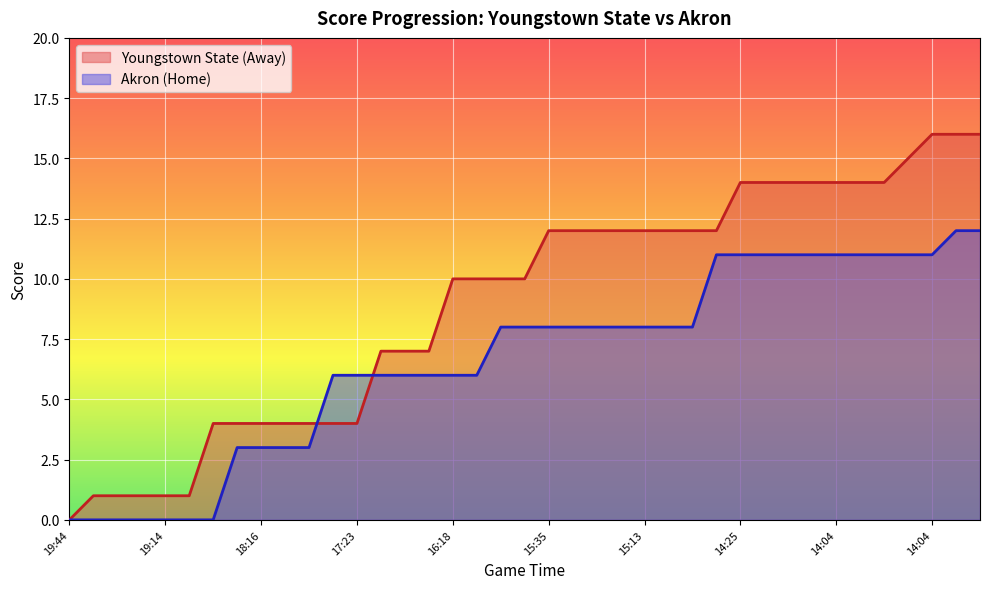

True or false: Akron (Home) and Youngstown State (Away) intersect in this chart.

True